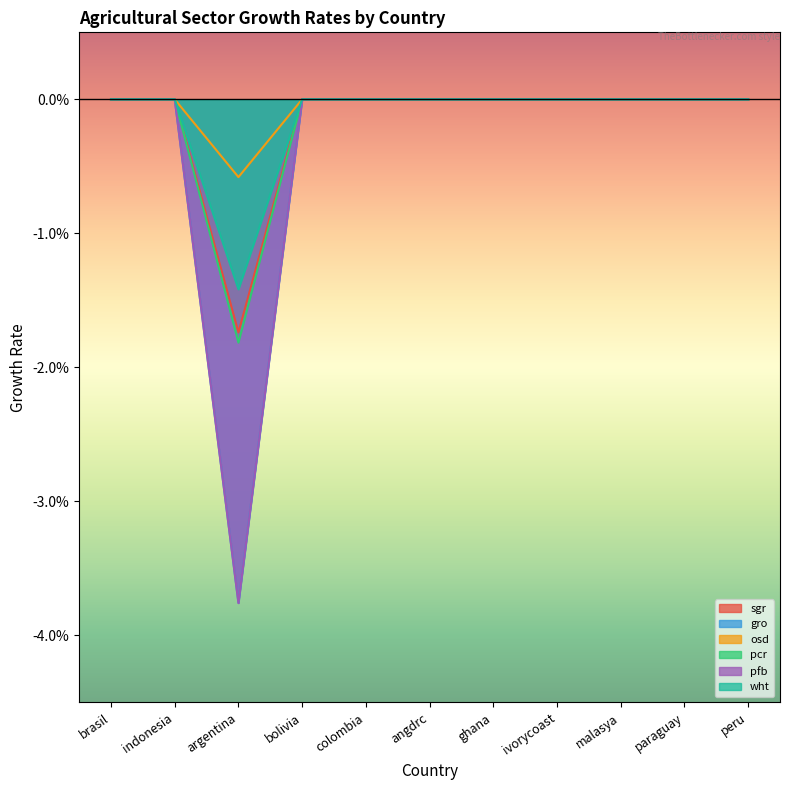

Count the number of data series in this chart.

6